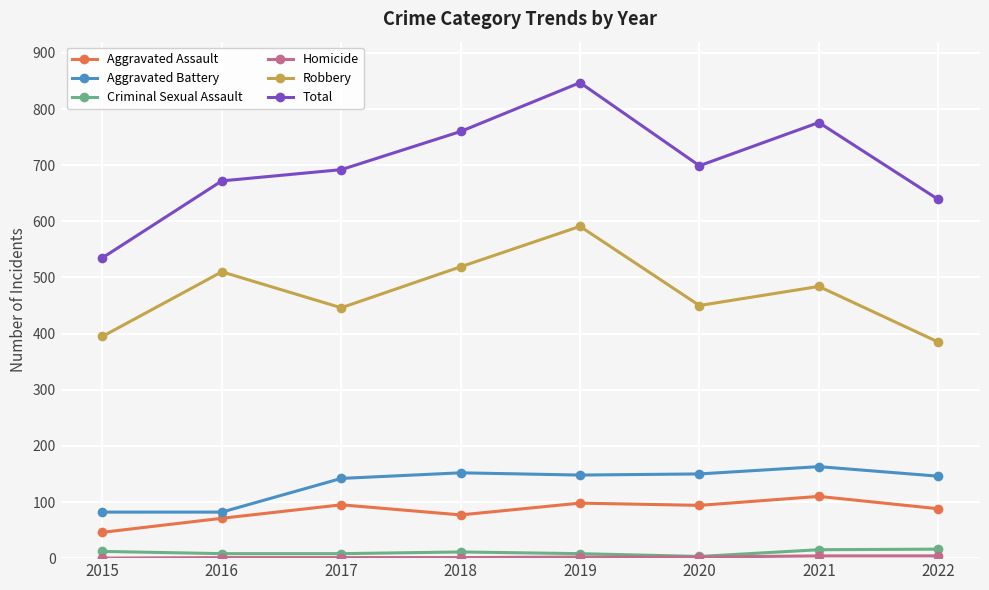

Where is the first local maximum for Robbery?

2016